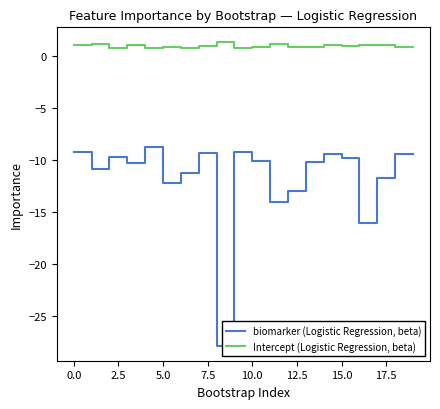

True or false: Intercept (Logistic Regression, beta) and biomarker (Logistic Regression, beta) cross at least once.

False